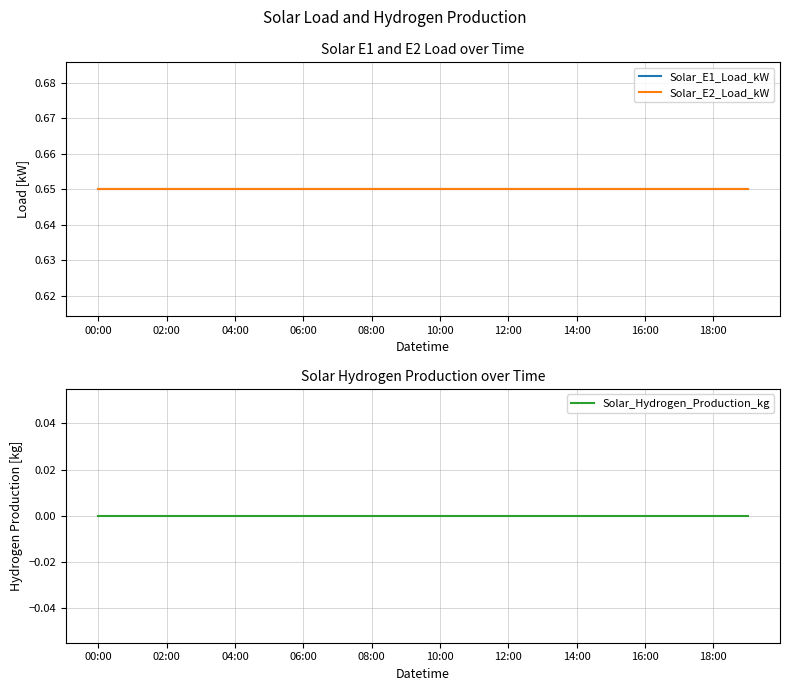

Reading left to right, what are all the values shown in this chart?

Solar_E1_Load_kW: 0.7	0.7	0.7	0.7	0.7	0.7	0.7	0.7	0.7	0.7	0.7	0.7	0.7	0.7	0.7	0.7	0.7	0.7	0.7	0.7
Solar_E2_Load_kW: 0.7	0.7	0.7	0.7	0.7	0.7	0.7	0.7	0.7	0.7	0.7	0.7	0.7	0.7	0.7	0.7	0.7	0.7	0.7	0.7
Solar_Hydrogen_Production_kg: 0.0	0.0	0.0	0.0	0.0	0.0	0.0	0.0	0.0	0.0	0.0	0.0	0.0	0.0	0.0	0.0	0.0	0.0	0.0	0.0